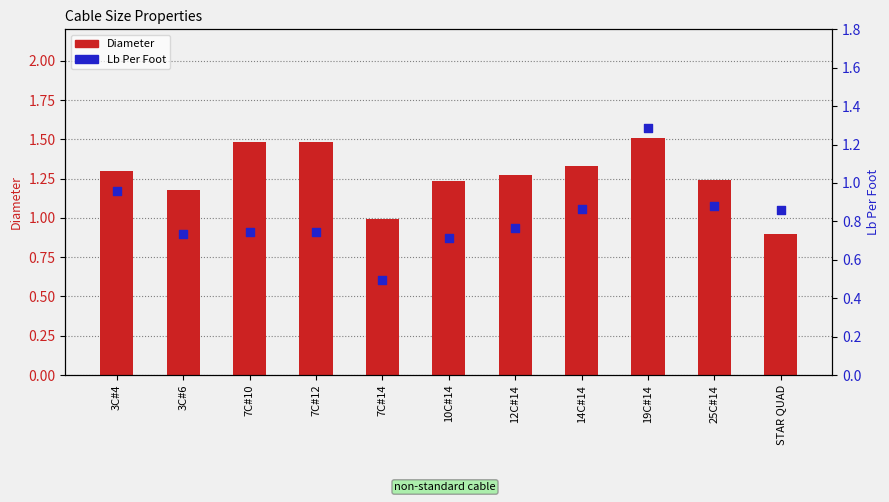

At which category is the sum across all series the highest?

19C#14